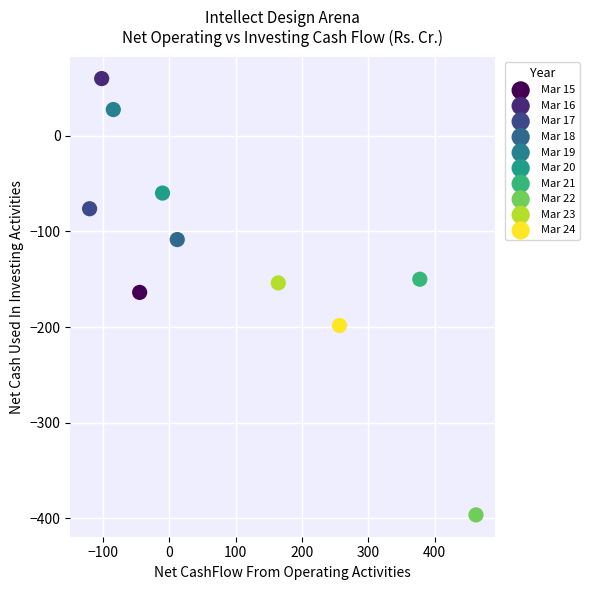

What are all the series names shown in the legend?

Mar 15, Mar 16, Mar 17, Mar 18, Mar 19, Mar 20, Mar 21, Mar 22, Mar 23, Mar 24